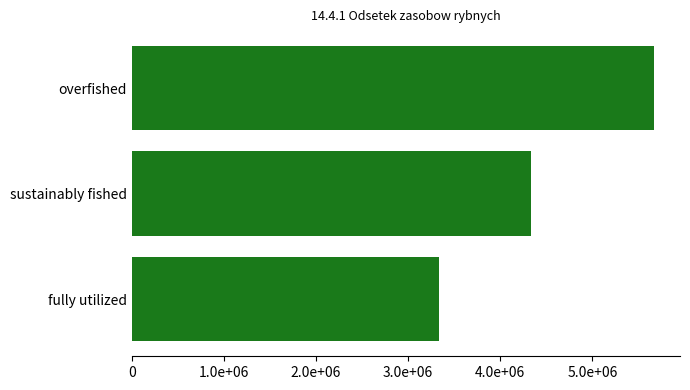

Rank the categories by value from highest to lowest.

overfished, sustainably fished, fully utilized